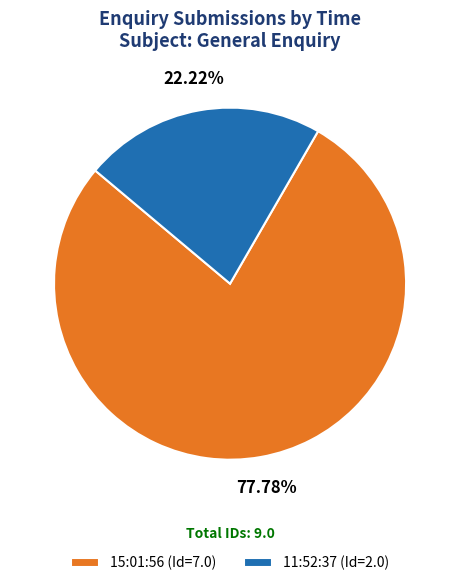

Combined, do 11:52:37 and 15:01:56 account for over 50%?

Yes